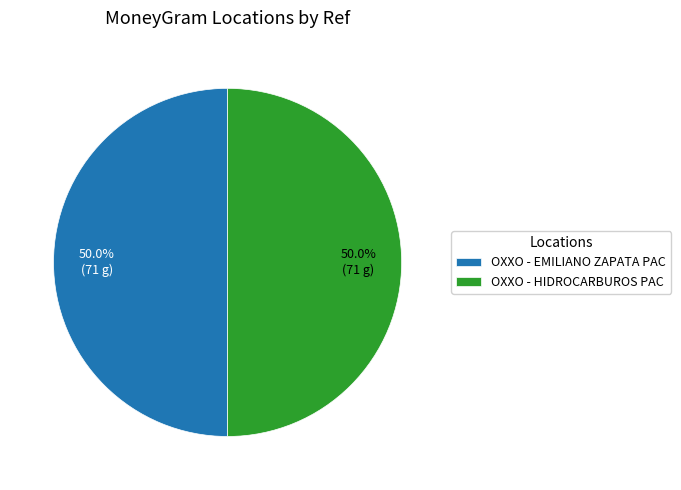

The OXXO - EMILIANO ZAPATA PAC slice represents 50% of the pie. True or false?

True